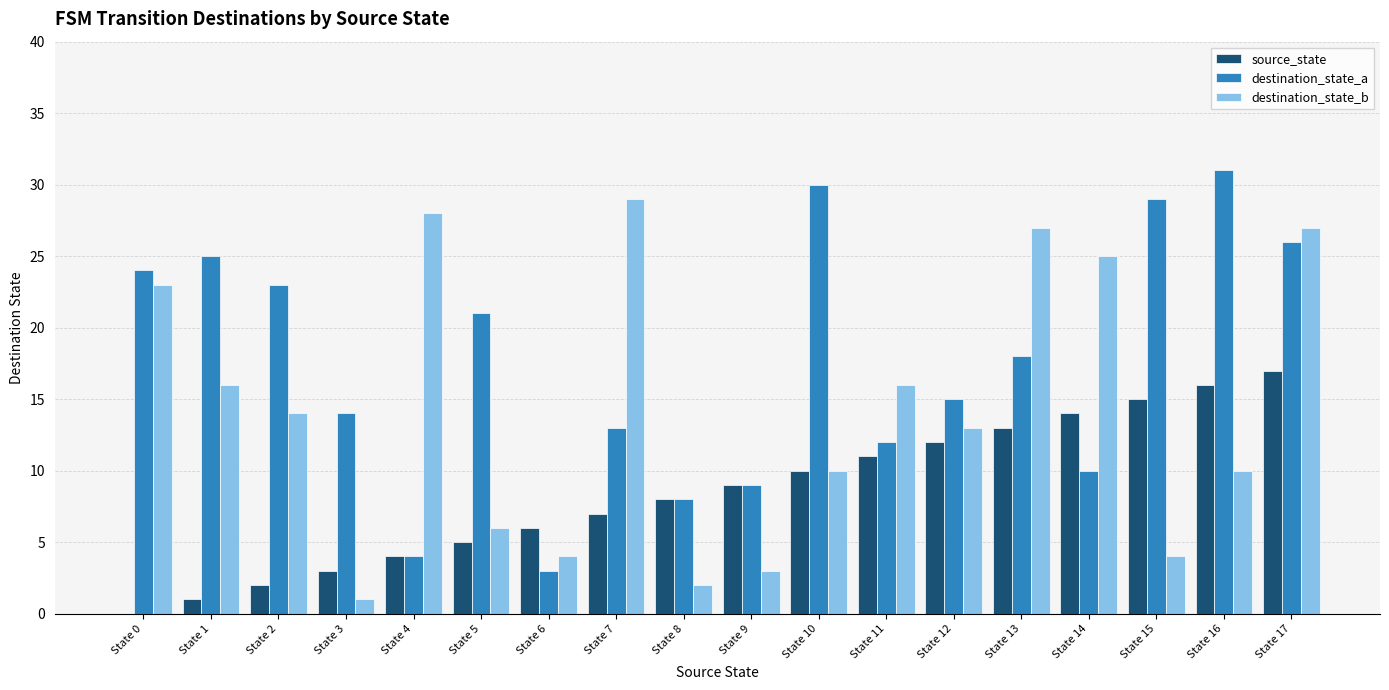

Between State 3 and State 17, which series saw the biggest shift?

destination_state_b